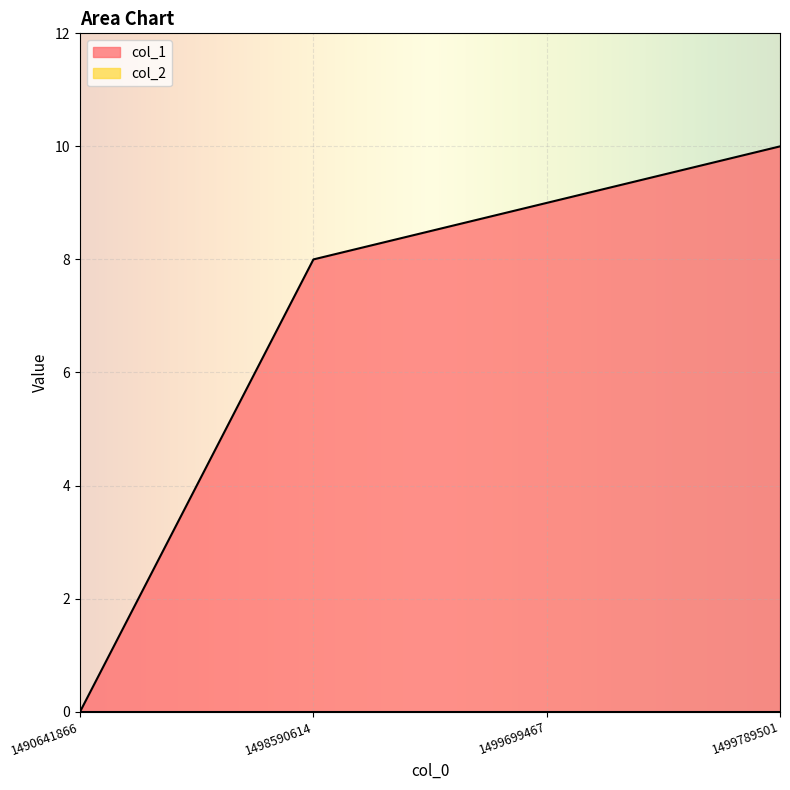

What is the average value?

7